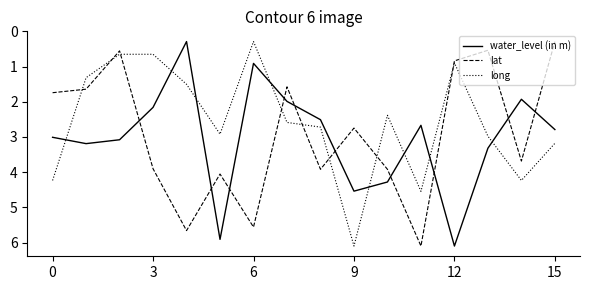

How many intersections are there between lat and long?

8